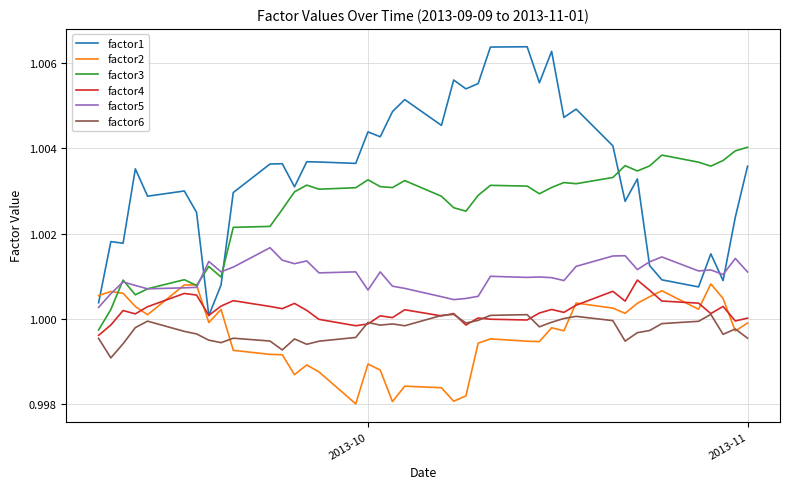

True or false: factor5 and factor6 intersect in this chart.

False